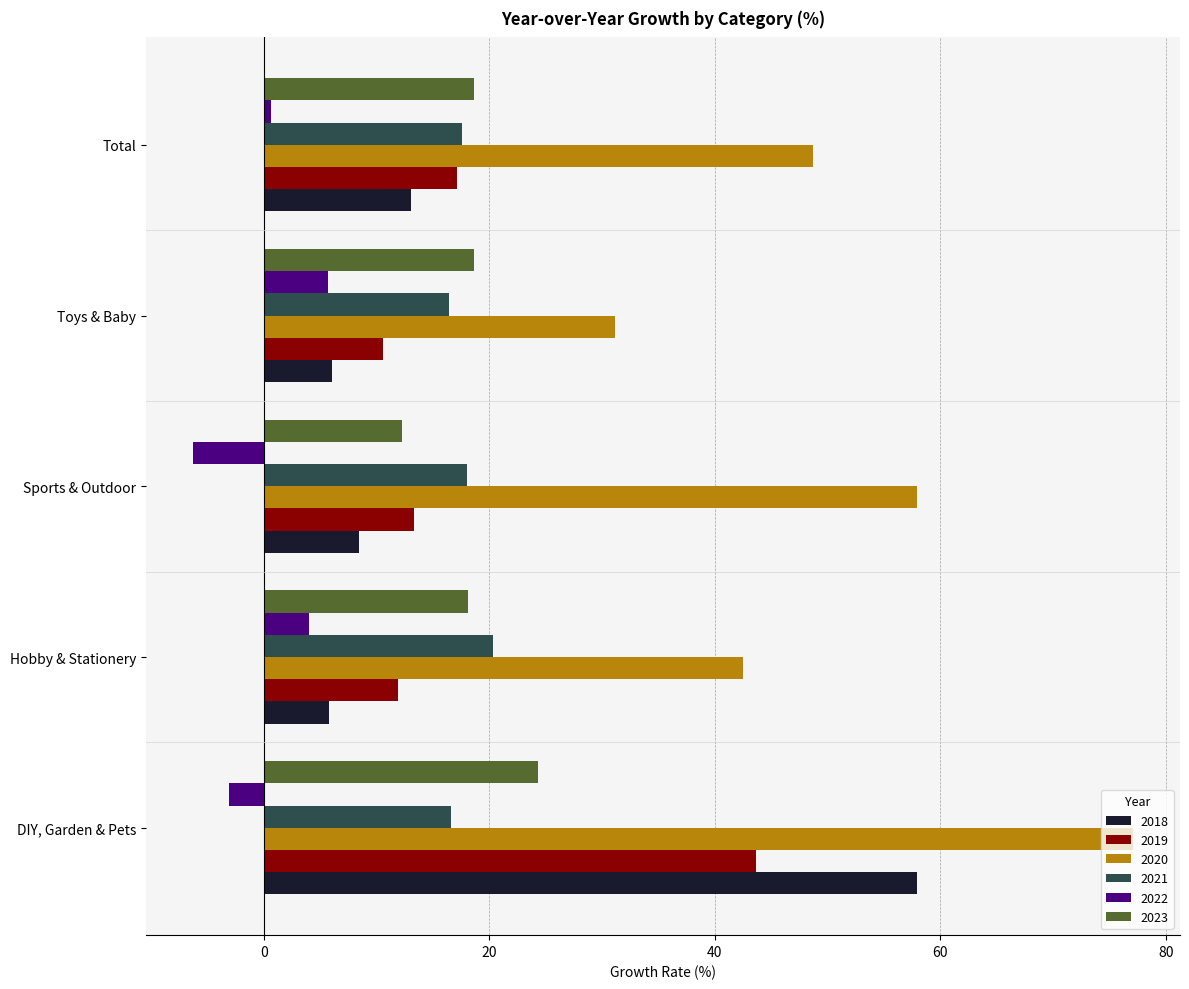

What is the spread (max minus min) of values at Hobby & Stationery?

38.5